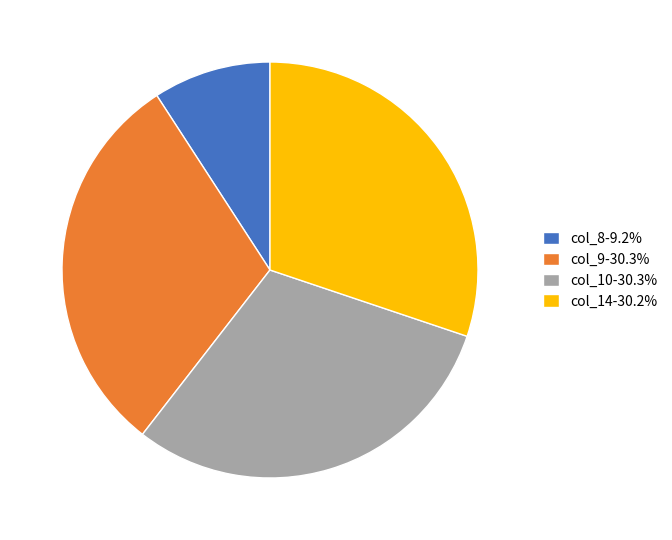

How many segments does this pie chart have?

4